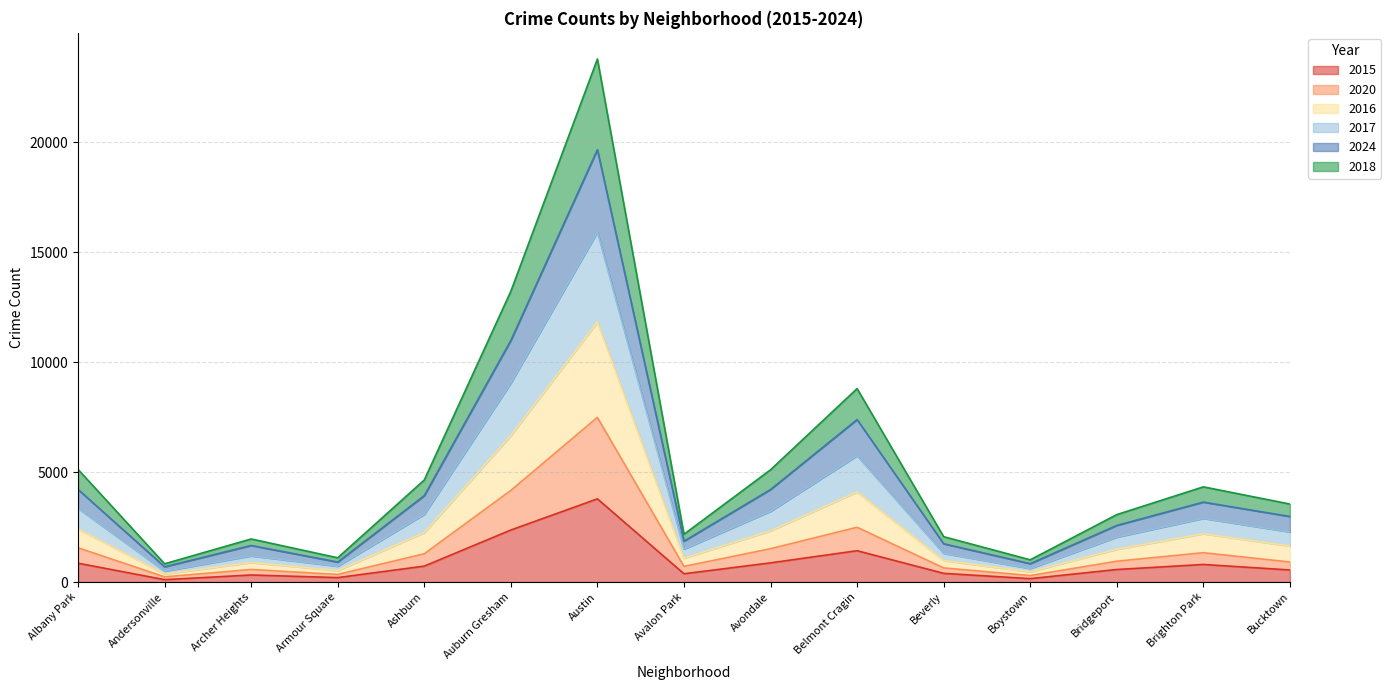

What is the label of the 6th point from the right?

Belmont Cragin